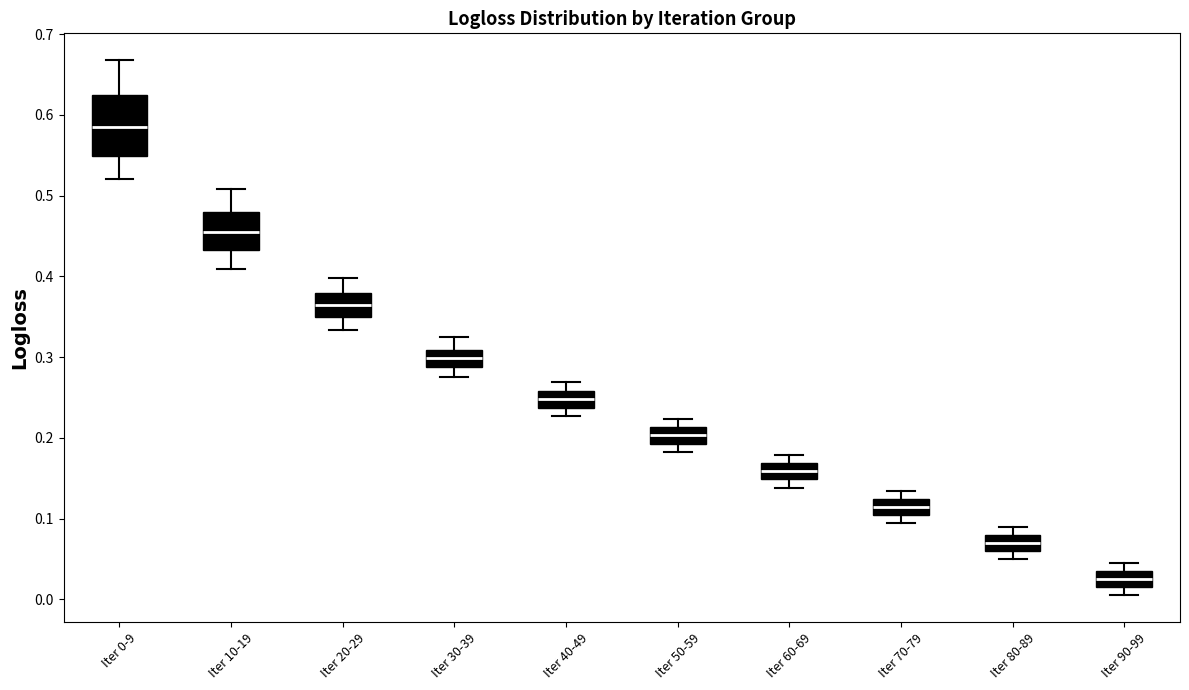

Where does the median line of the box for Iter 80-89 sit on the y-axis? The values are not printed on the chart, so give them approximately, as read against the axis.

0.07